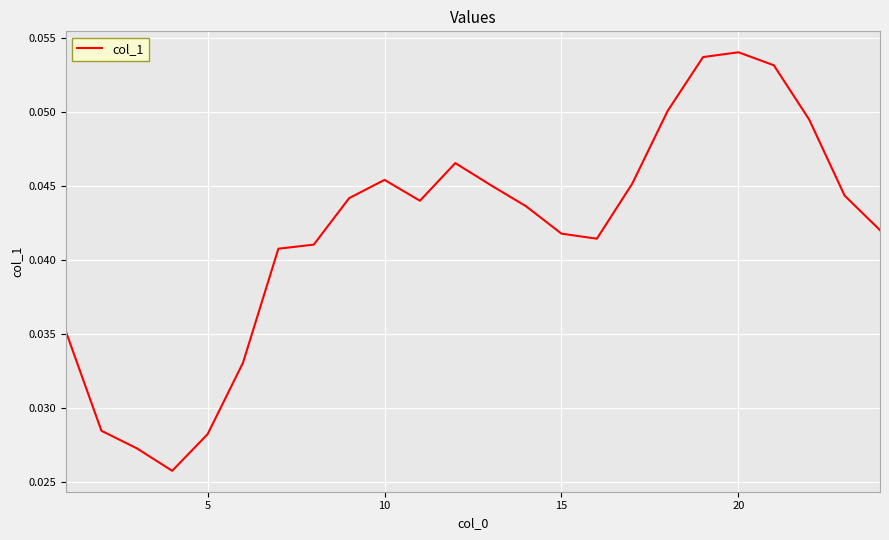

Does the chart display data point markers on the line(s)?

No